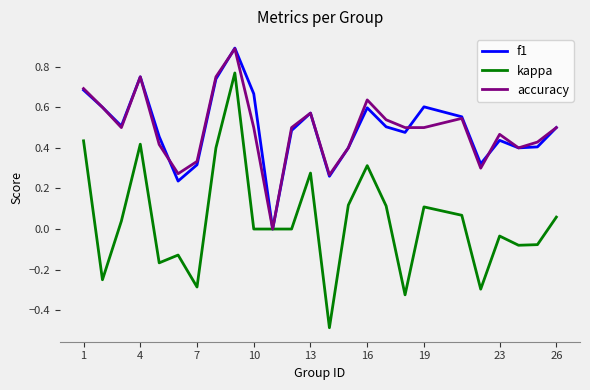

What is the smallest value displayed?

-0.5